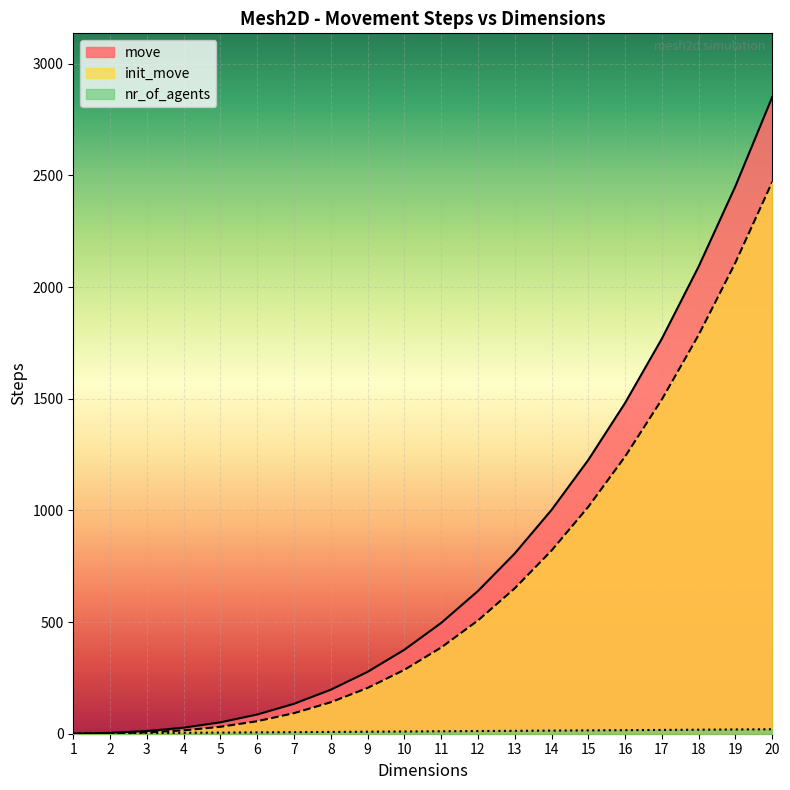

What are all the series names shown in the legend?

move, init_move, nr_of_agents